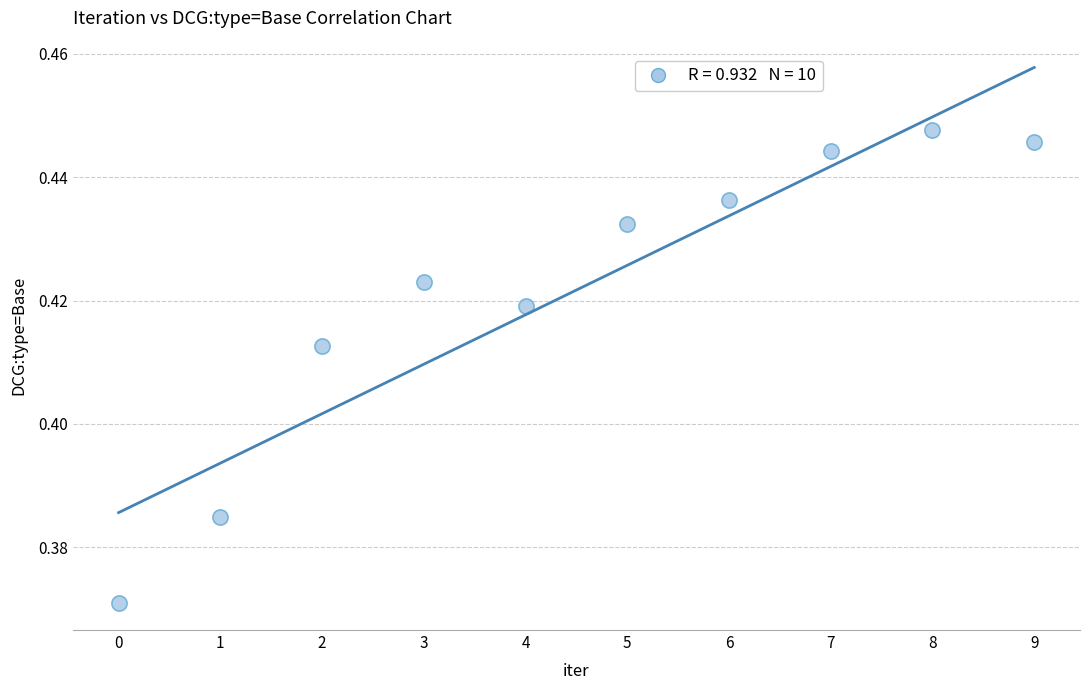

Count the number of points in this scatter plot.

10